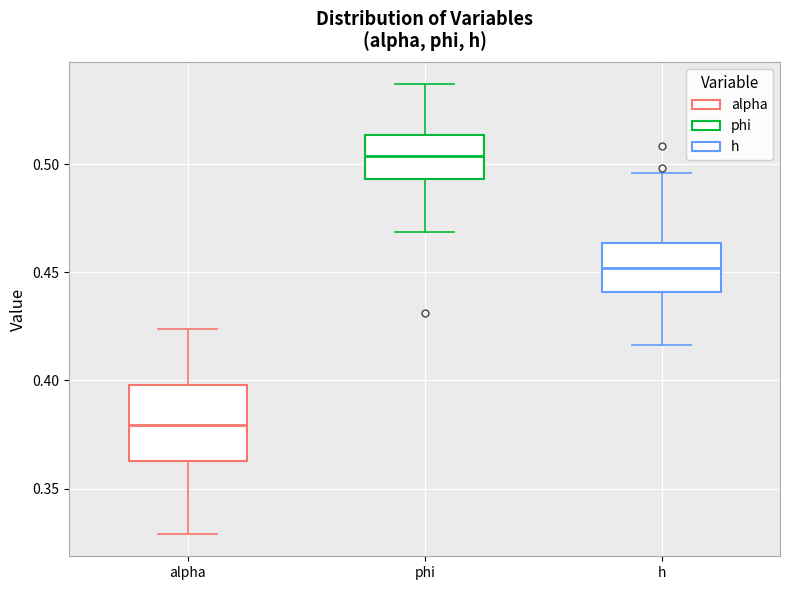

Reading left to right, read every box against the y-axis: the position of its median line, the range the box covers, and the ends of its whiskers. The values are not printed on the chart, so give them approximately, as read against the axis.

alpha: median 0.380, box 0.365 to 0.400, whiskers 0.330 to 0.425
phi: median 0.505, box 0.495 to 0.515, whiskers 0.470 to 0.535
h: median 0.450, box 0.440 to 0.465, whiskers 0.415 to 0.495